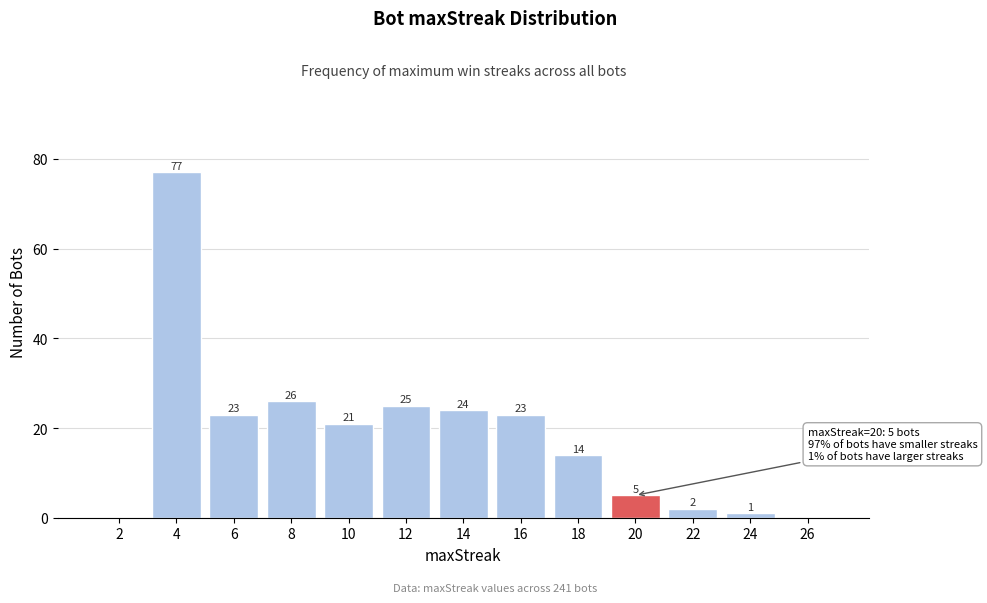

Reading left to right, list all the values displayed in this chart.

2=0	4=77	6=23	8=26	10=21	12=25	14=24	16=23	18=14	20=5	22=2	24=1	26=0